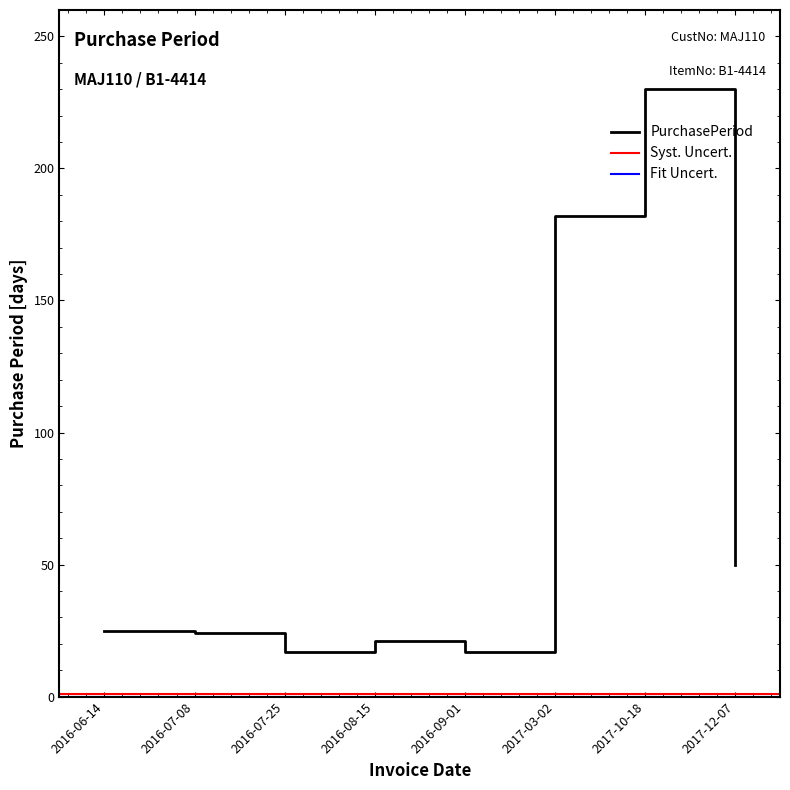

What position from the right is 2016-07-25?

6